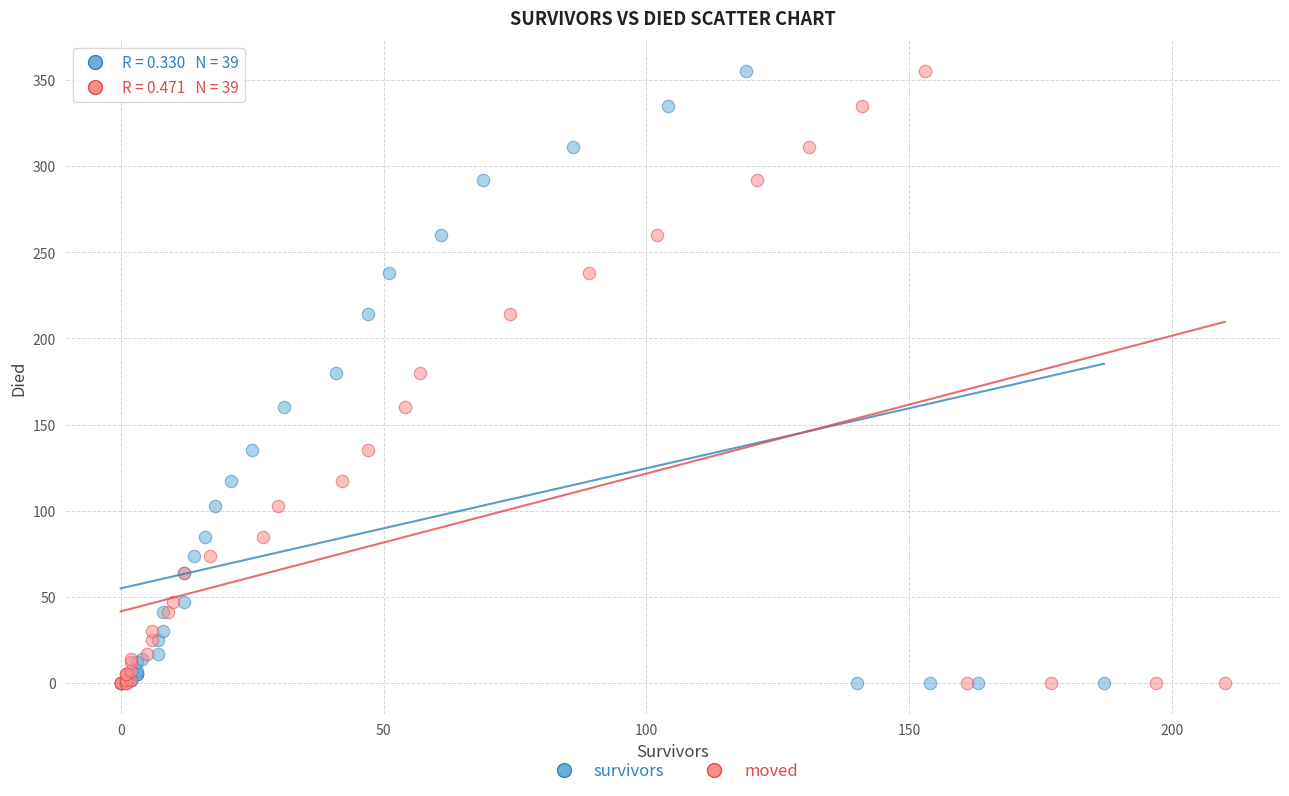

What are all the series names shown in the legend?

survivors, moved